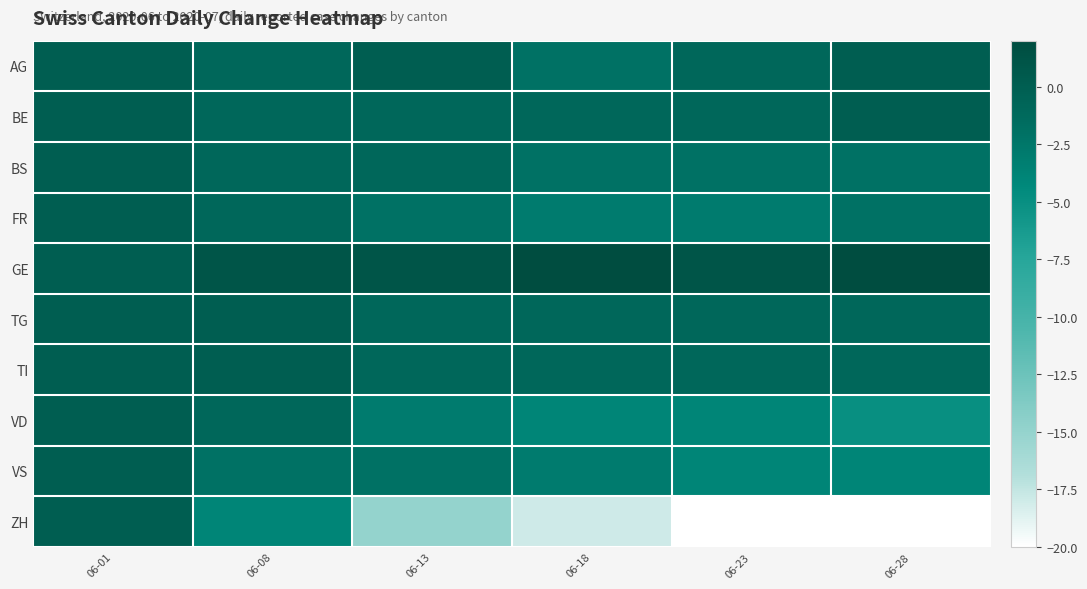

What is the maximum value shown in the chart?

2